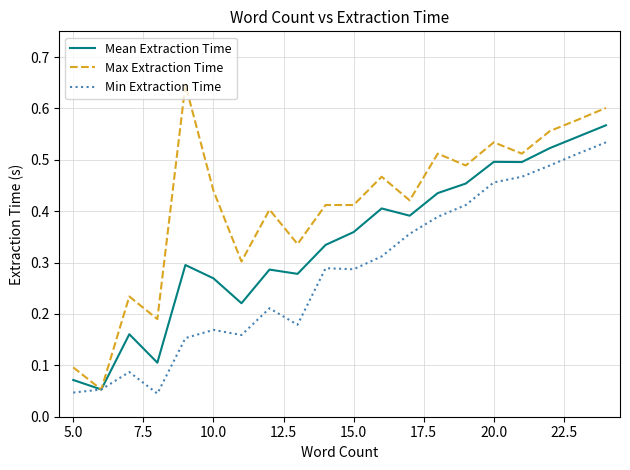

Which series has the largest total across all categories?

Max Extraction Time